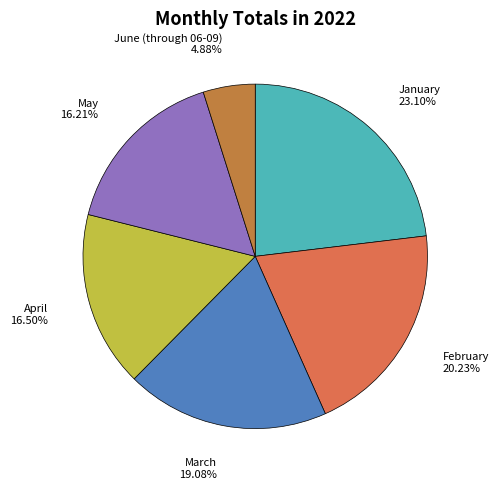

What percentage is the June (through 06-09) slice, to the nearest percent?

5%